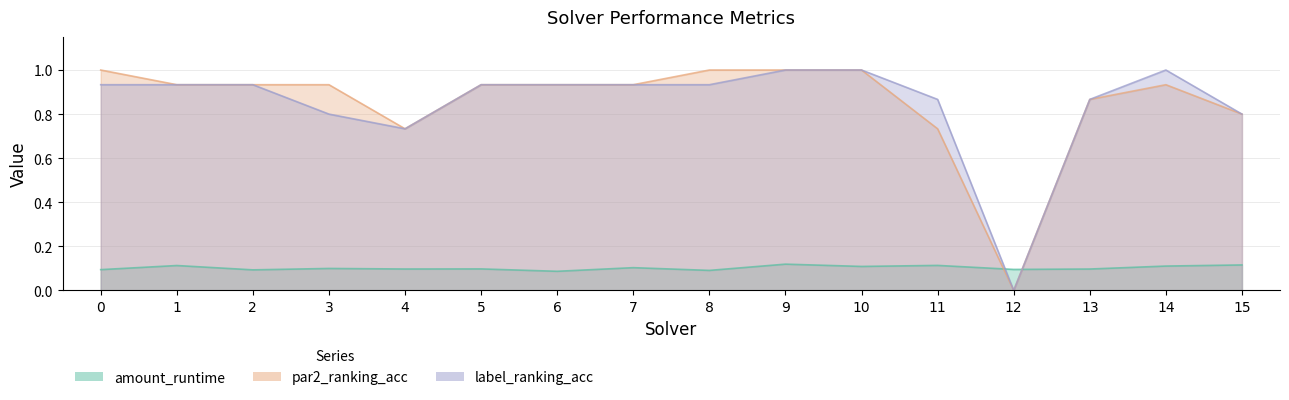

At which label does amount_runtime reach its peak?

9